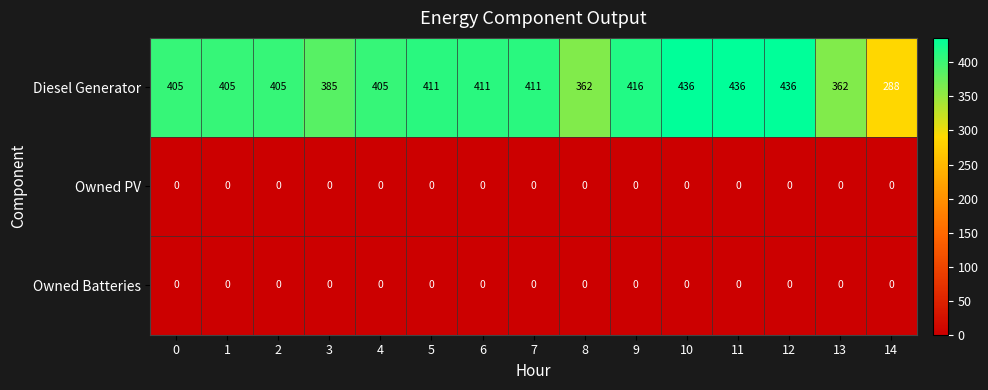

What value does the Diesel Generator series have at 0?

405